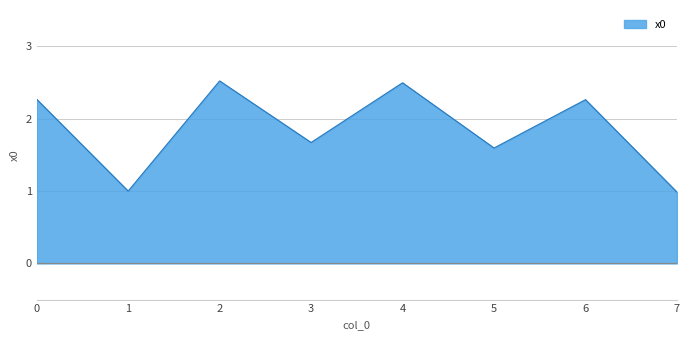

What is the difference between the maximum and minimum values?

1.5